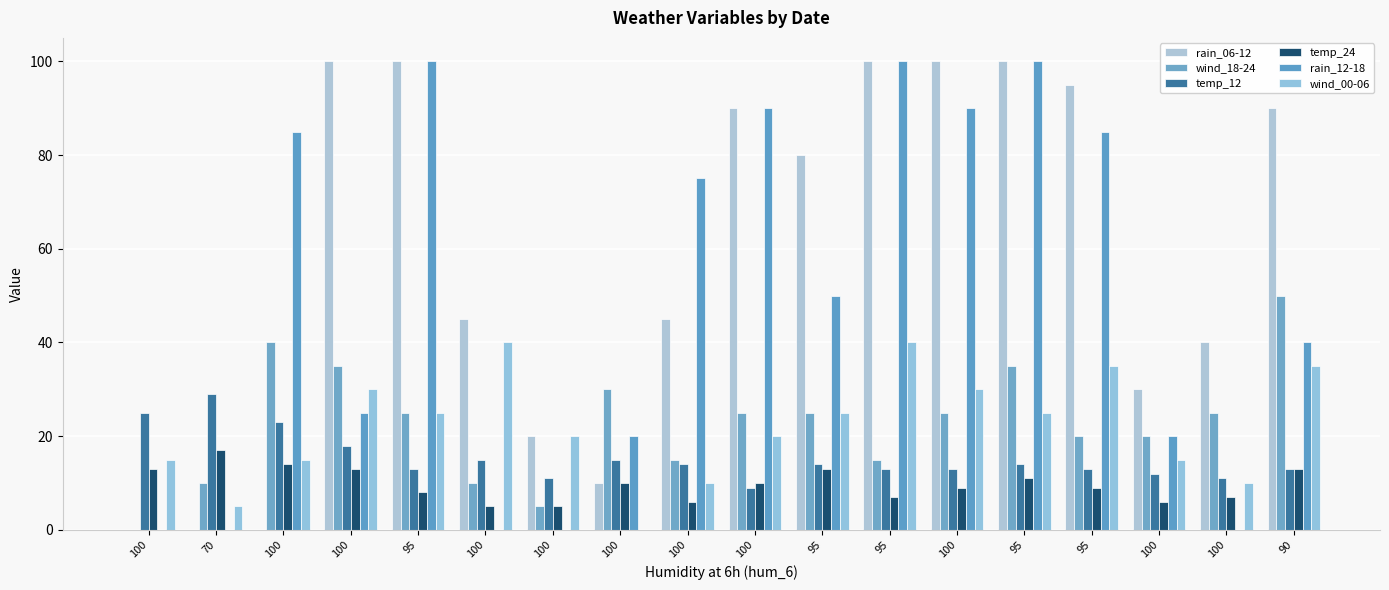

What is the sum of the rain_06-12 values at 95 and 90?

170